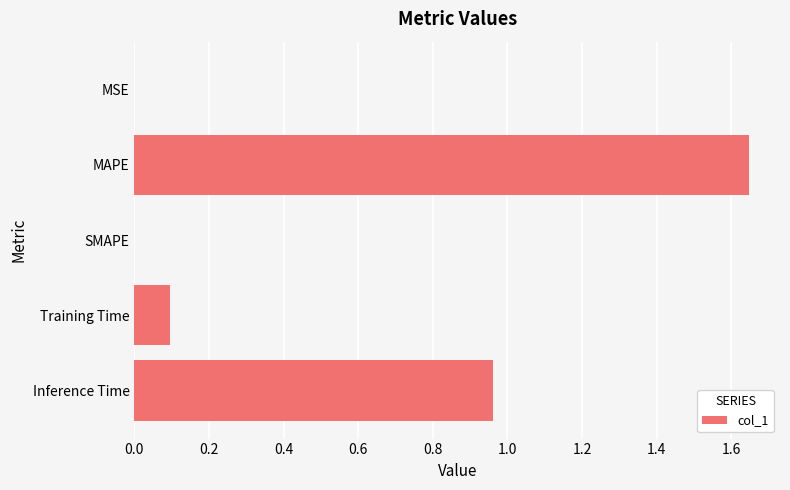

What is the change in value from MAPE to Inference Time?

-0.7